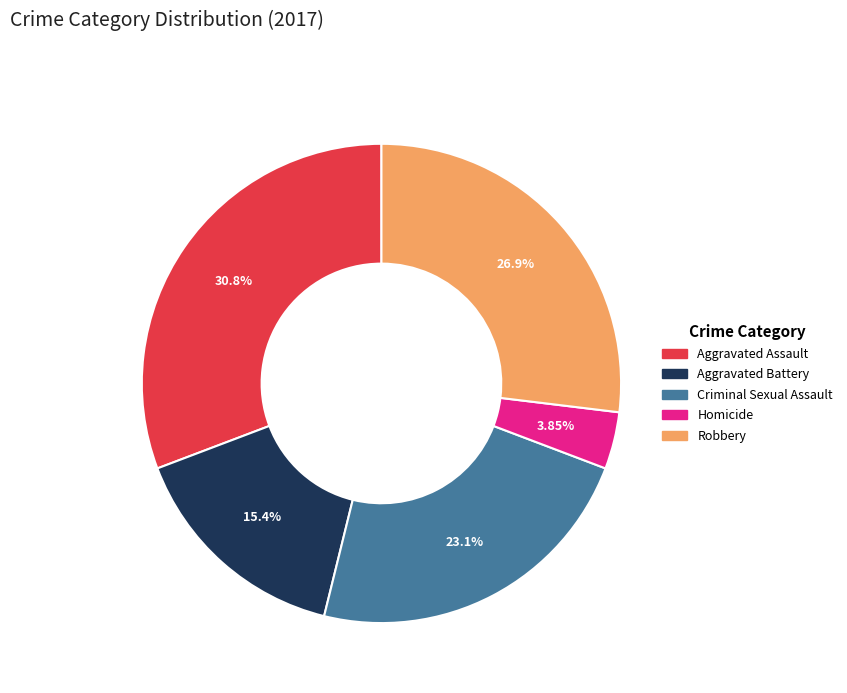

Do Homicide and Aggravated Battery together represent more than half of the pie?

No